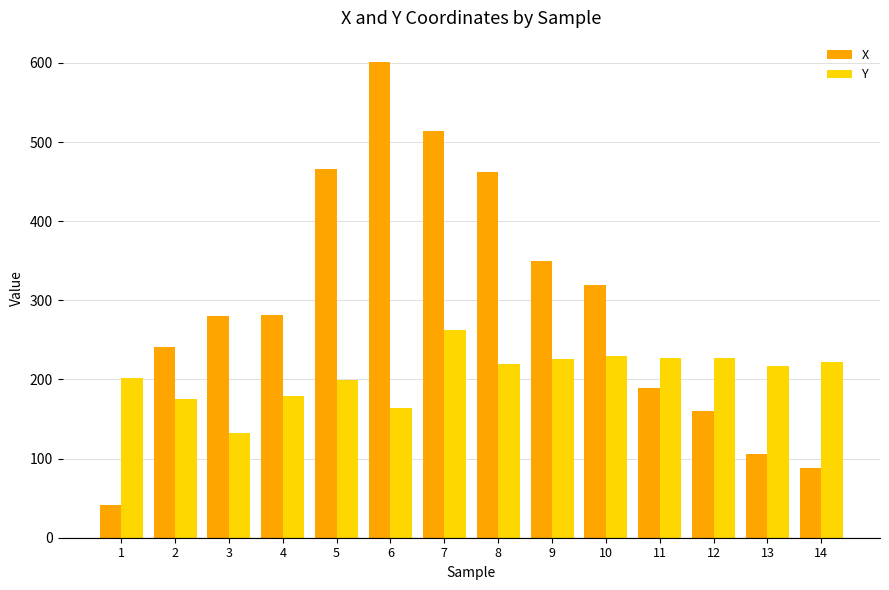

What is the approximate value of Y at 7?

262.5